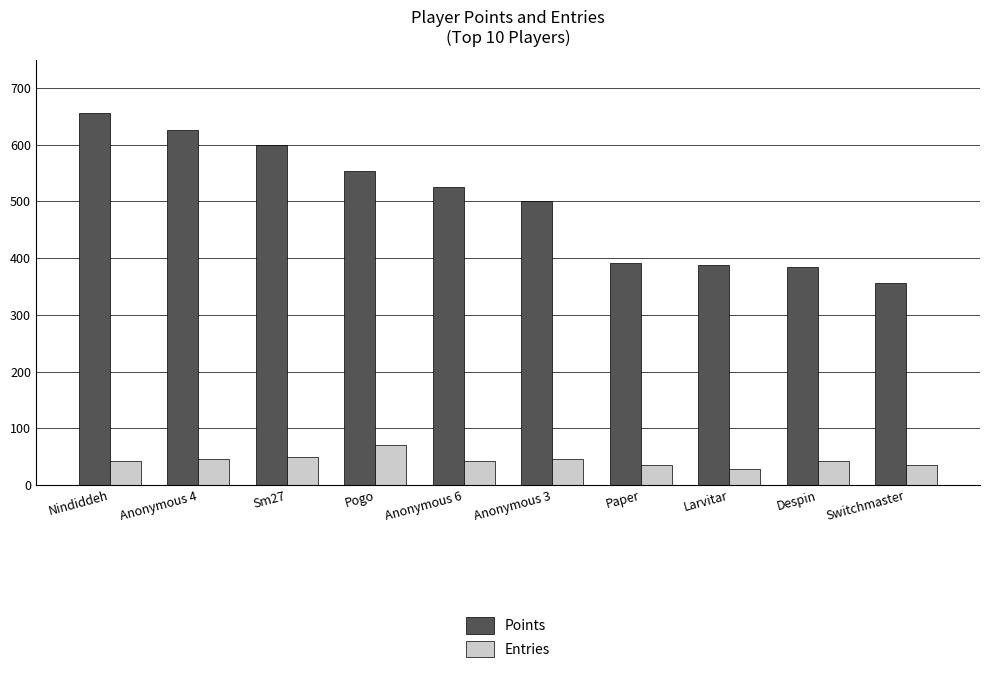

Which series has the largest total across all categories?

Points